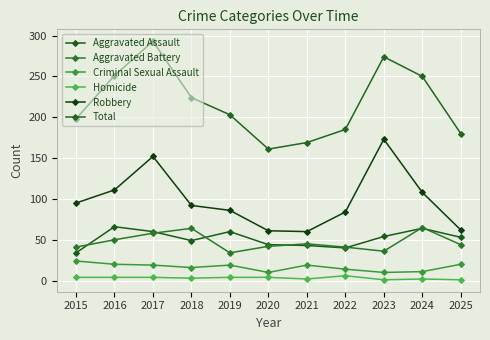

At 2016, list the series in order from largest to smallest.

Total, Robbery, Aggravated Assault, Aggravated Battery, Criminal Sexual Assault, Homicide